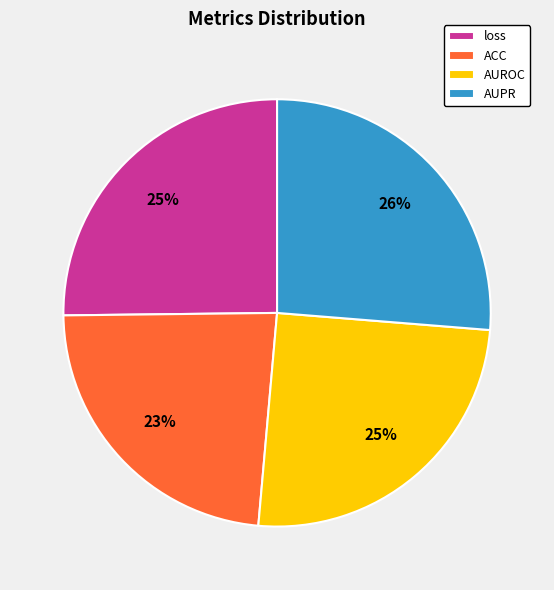

Does AUPR account for over 50% of the chart?

No